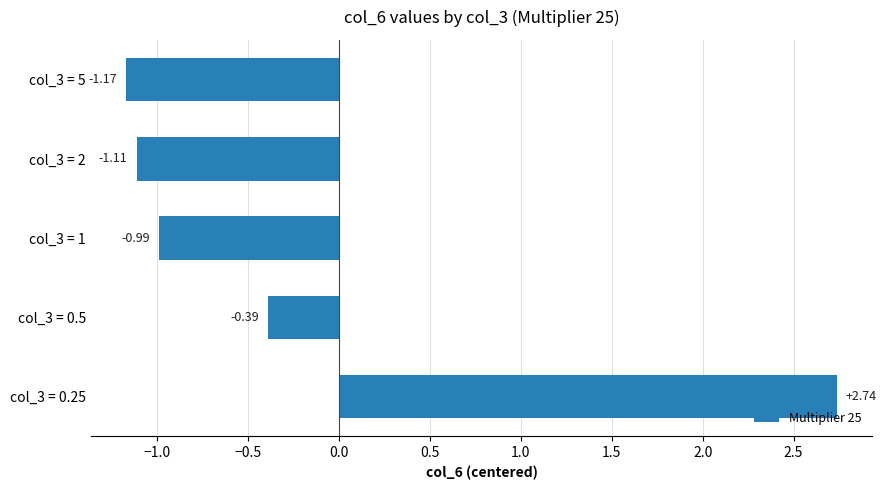

Between col_3 = 0.5 and col_3 = 2, which is larger?

col_3 = 0.5